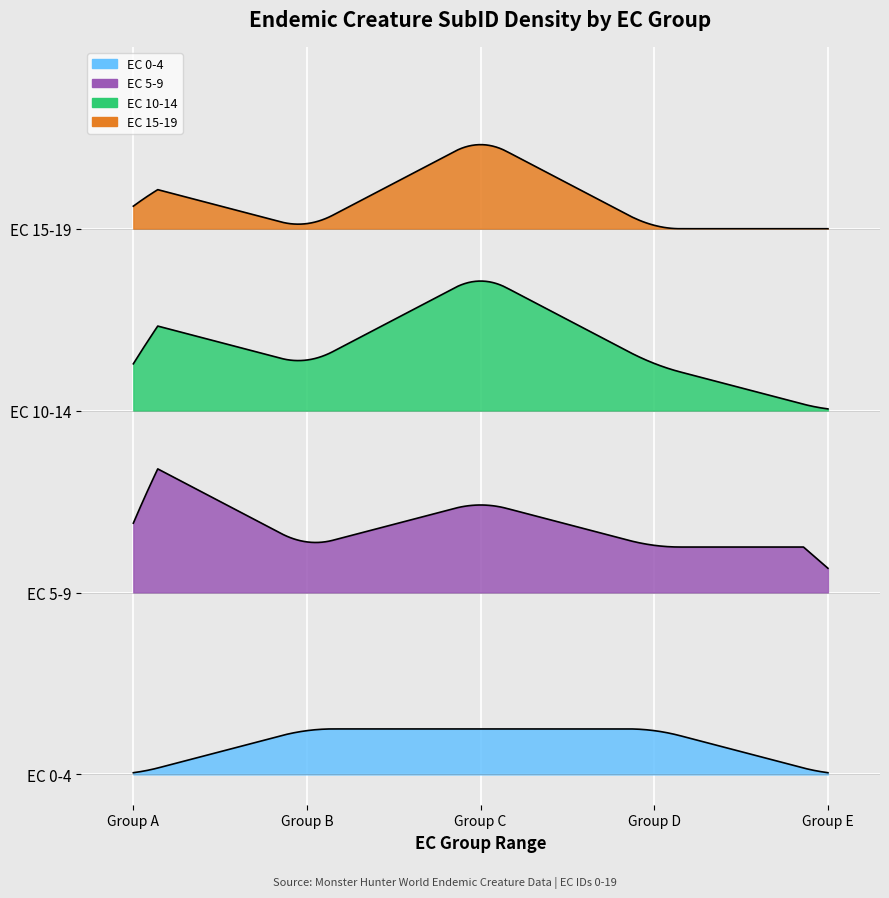

Reading left to right, list all the values displayed in this chart.

EC 0-4: 0	1	1	1	0
EC 5-9: 3	1	2	1	1
EC 10-14: 2	1	3	1	0
EC 15-19: 1	0	2	0	0